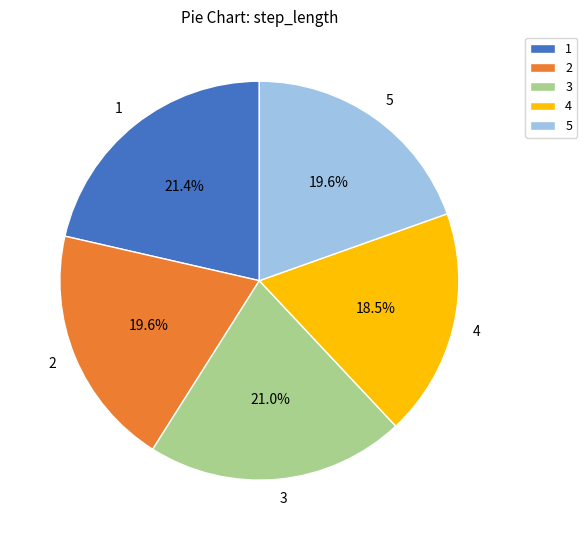

To the nearest percent, what percentage of the pie is 1?

21%